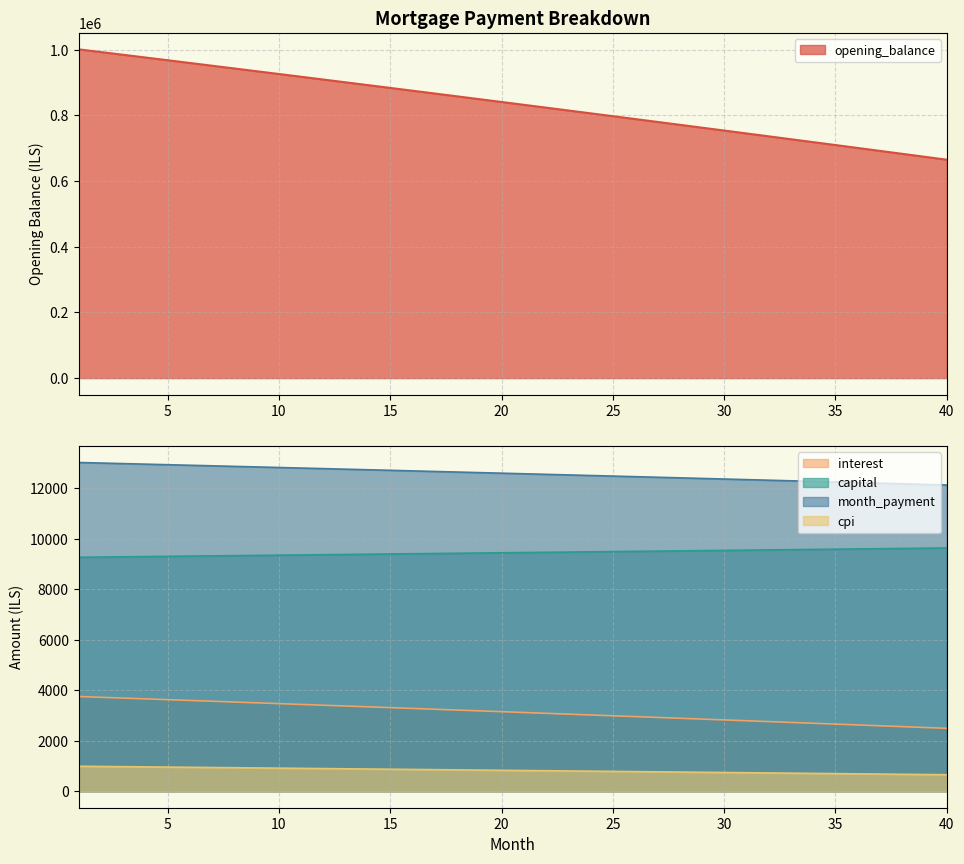

True or false: cpi and opening_balance intersect in this chart.

False